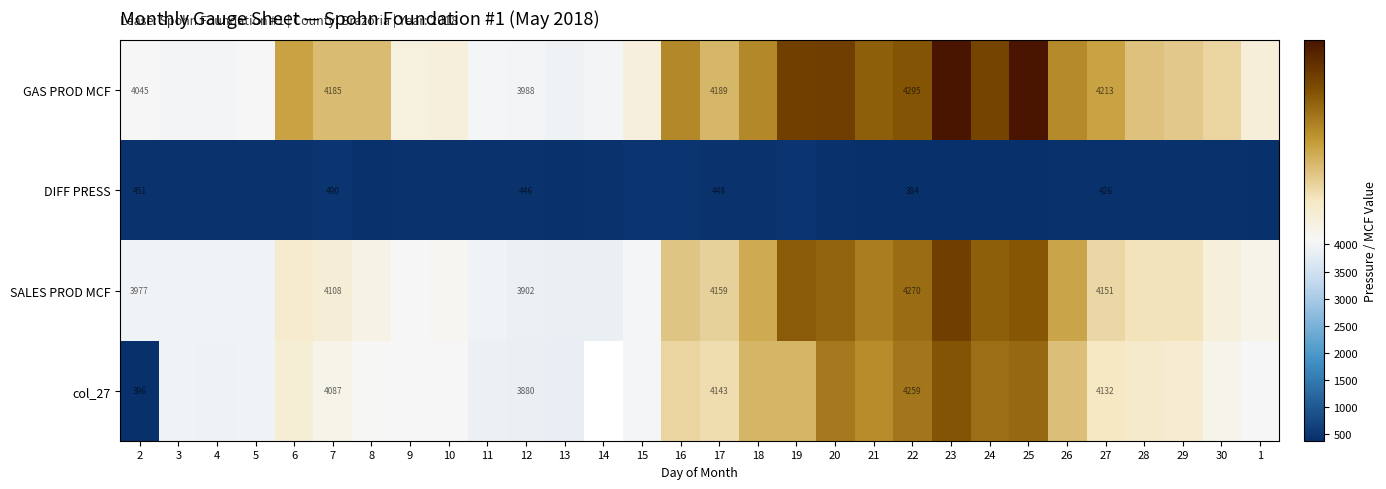

Where is DIFF PRESS nearest to the value 437?

13